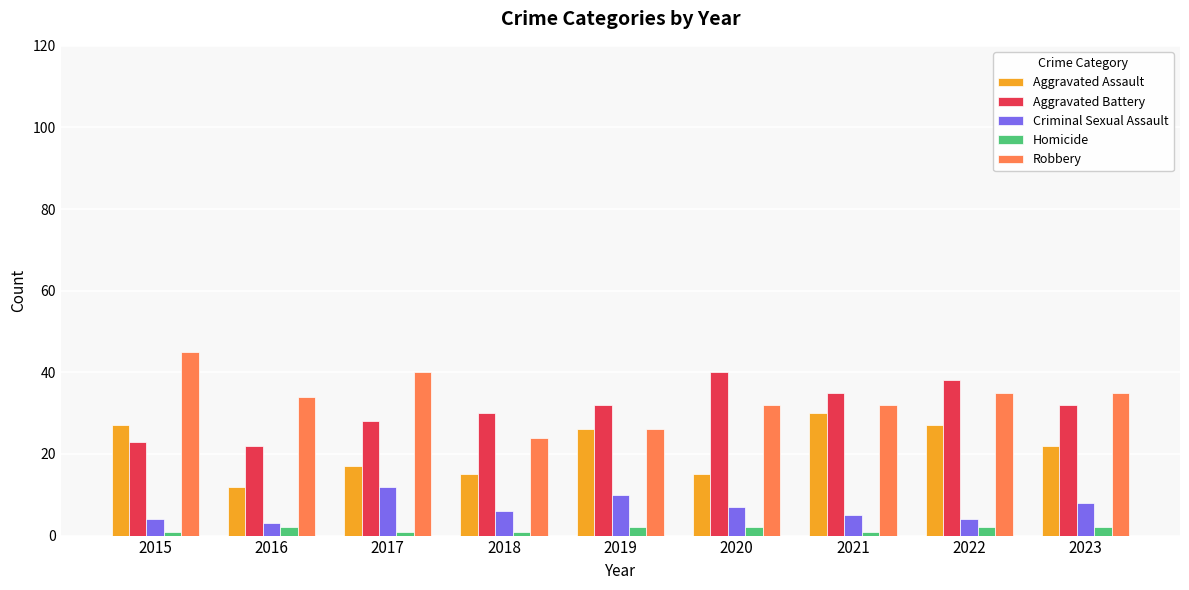

What is the total value across all series at 2021?

103